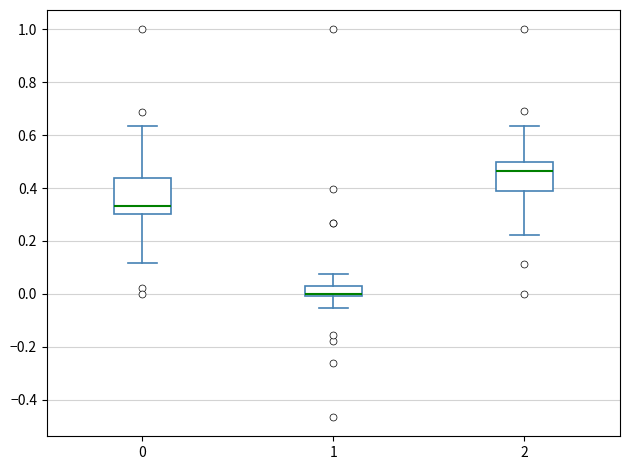

Comparing the boxes themselves (not the whiskers), which one is the tallest?

0